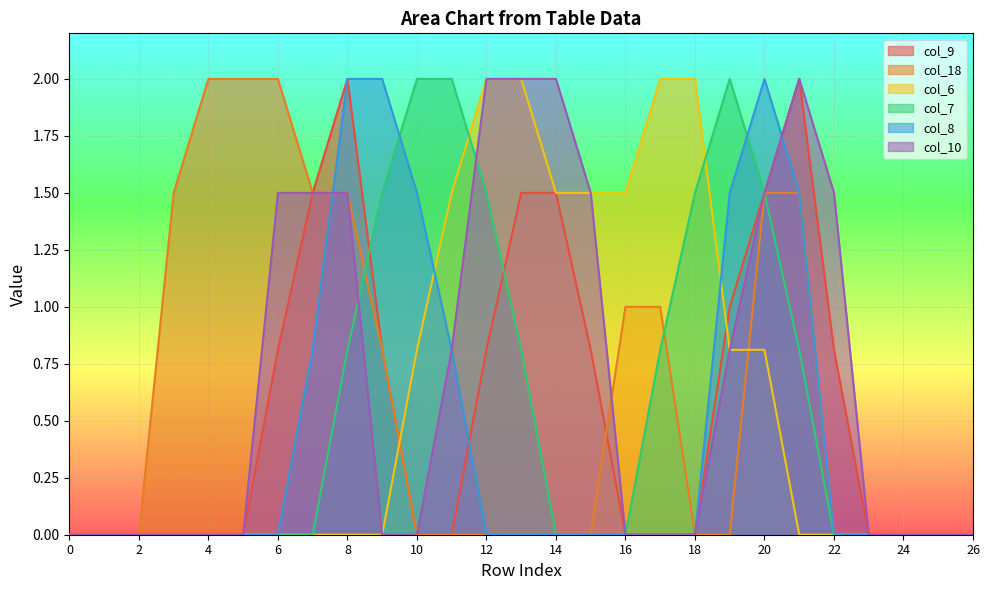

What is the value of the col_9 point at the 21st from the left?

1.5